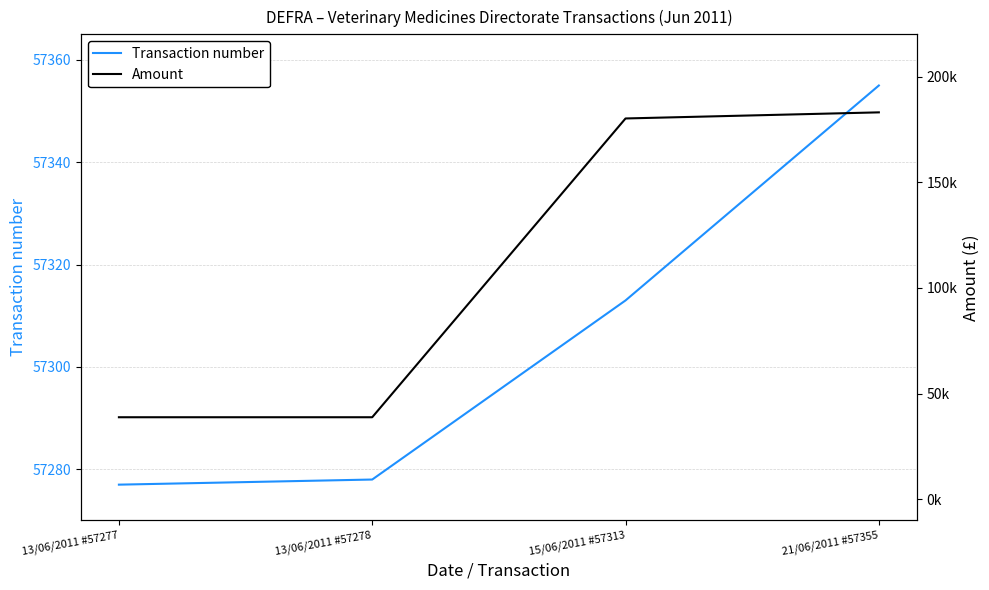

What is the highest value of the Amount series?

183082.0